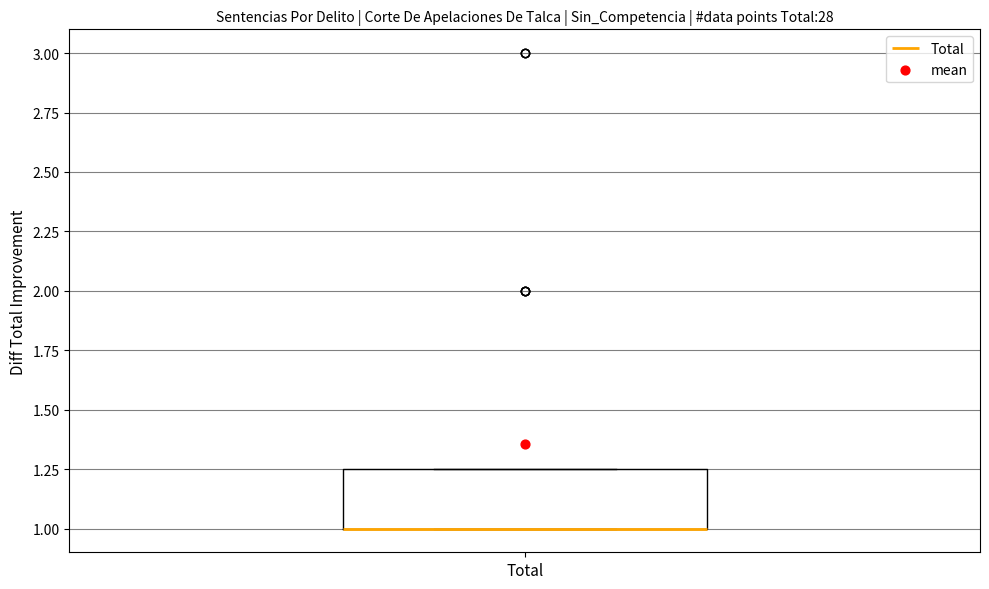

Where is the upper edge of the box for Total on the y-axis? The values are not printed on the chart, so give them approximately, as read against the axis.

1.25